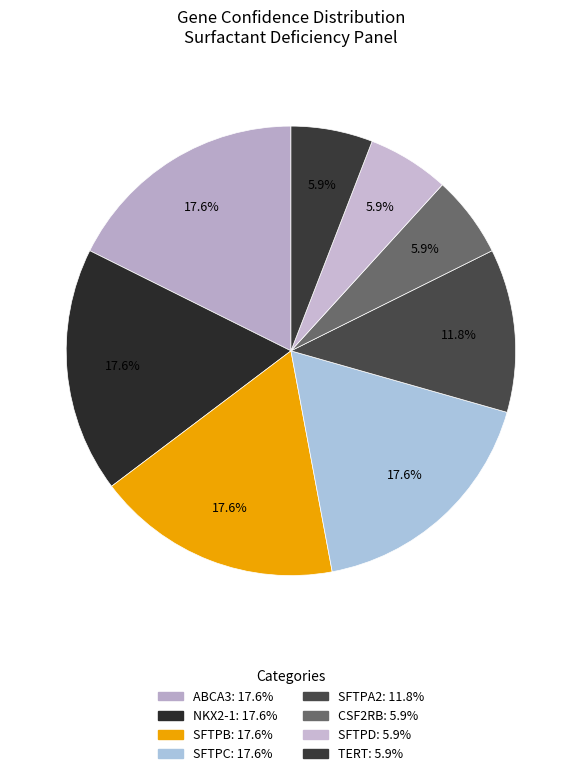

How many segments does this pie chart have?

8